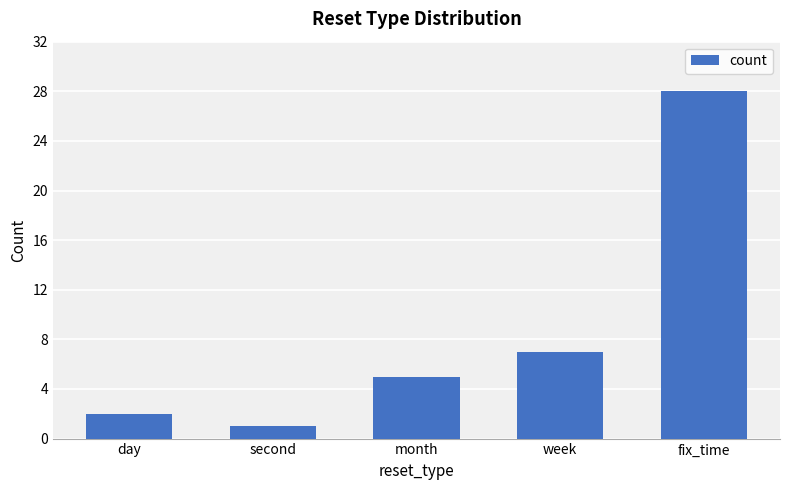

What is the approximate value at week?

7